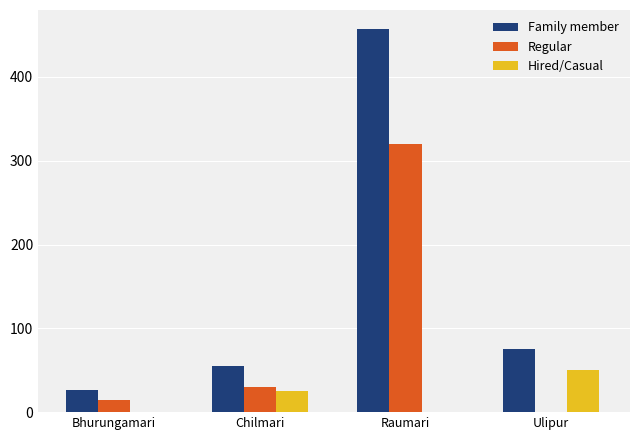

The Family member series shows 27 at Bhurungamari. True or false?

True